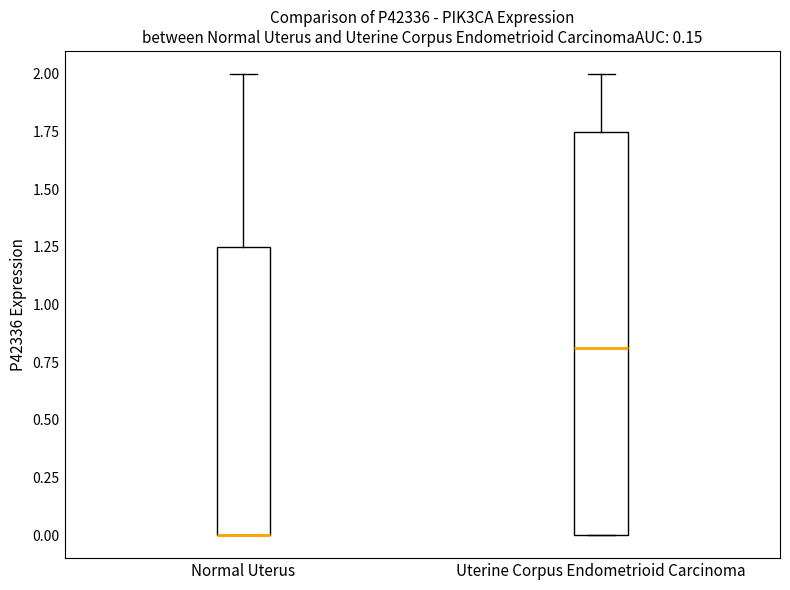

Comparing the boxes themselves (not the whiskers), which one is the tallest?

Uterine Corpus Endometrioid Carcinoma